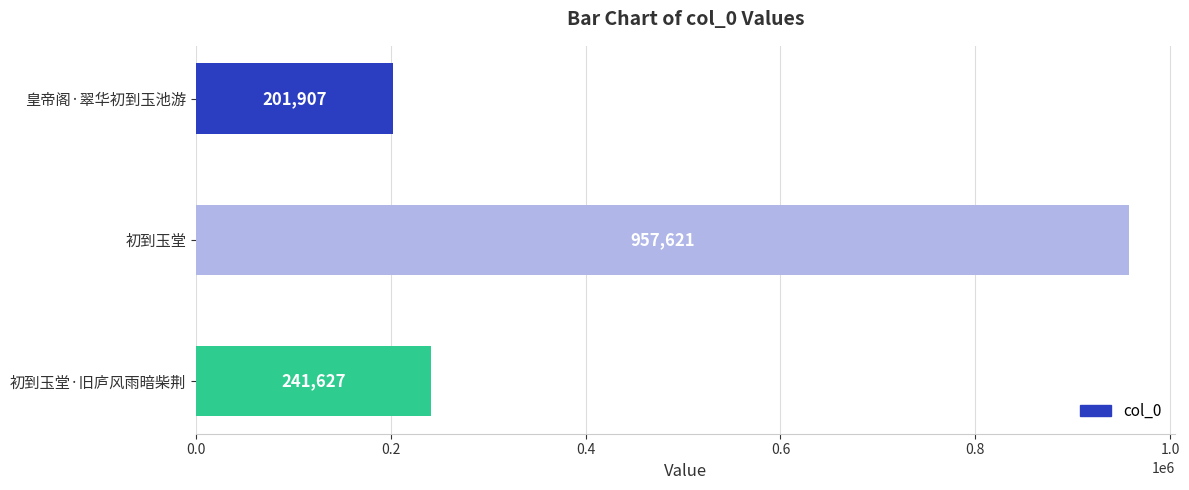

Is it true that the value at 初到玉堂 is 957621?

True